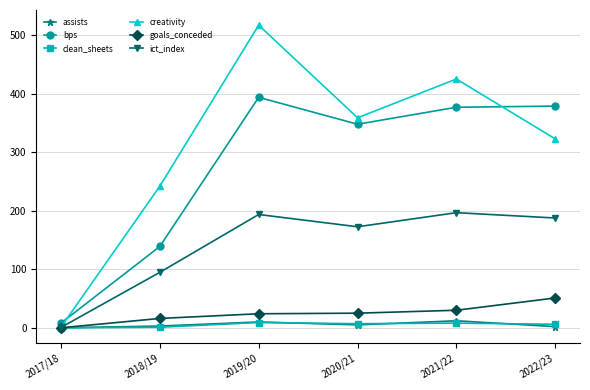

Which series has the largest range (max minus min)?

creativity